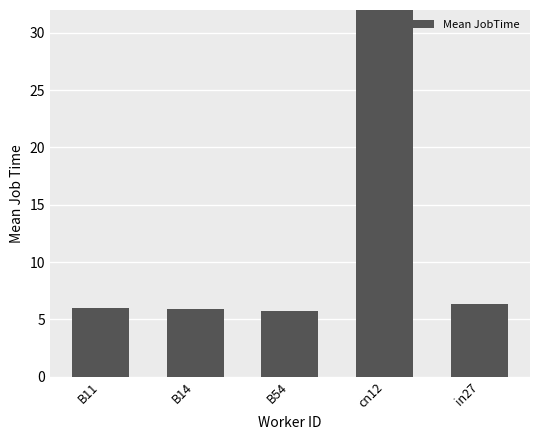

The chart shows a value of 6.0 at B11. True or false?

True